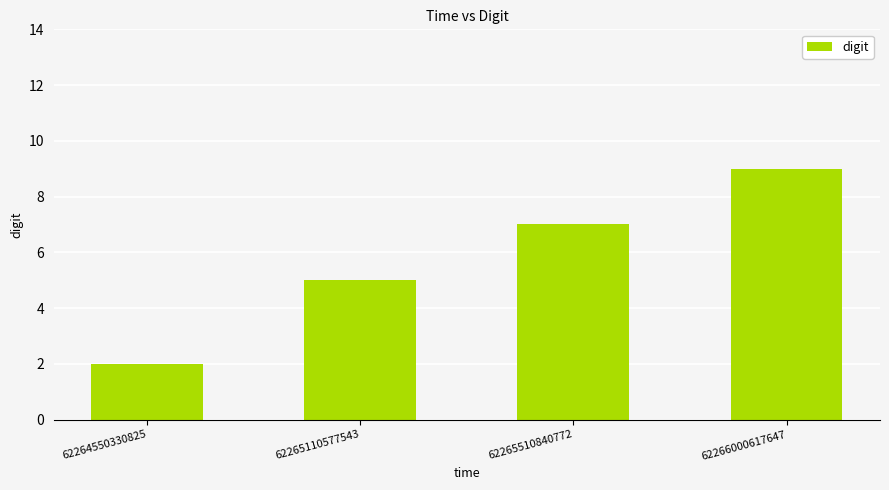

How many data points are less than 7?

2